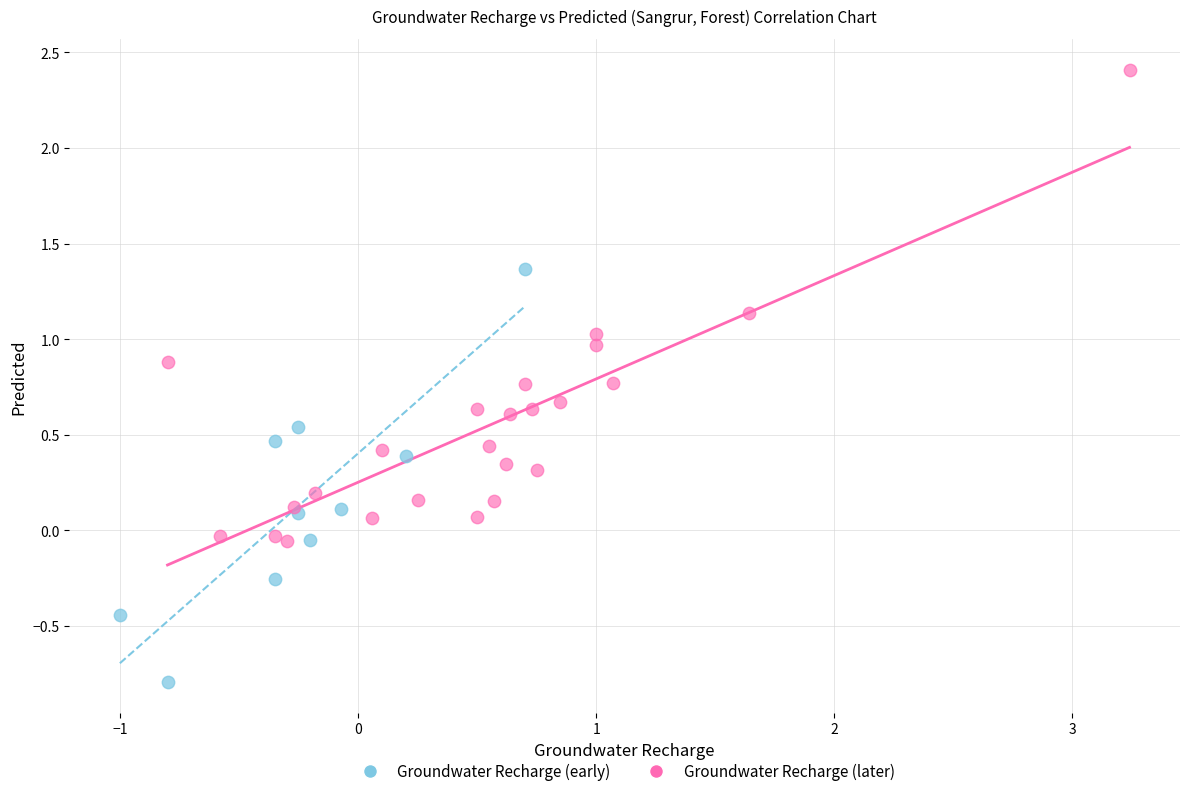

Which series contains the lowest Y value?

Groundwater Recharge (early)